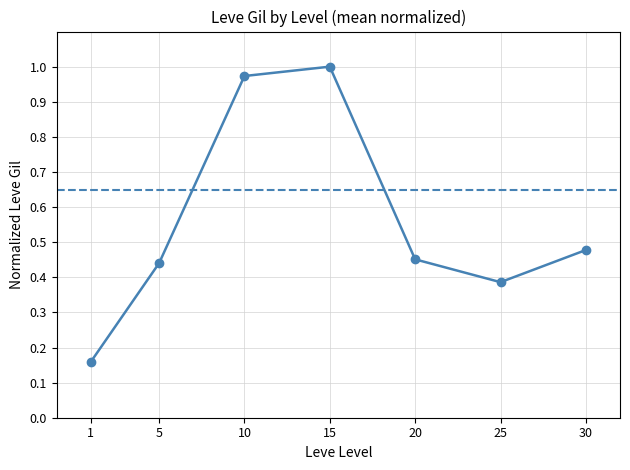

Rank the categories by value from lowest to highest.

1, 25, 5, 20, 30, 10, 15